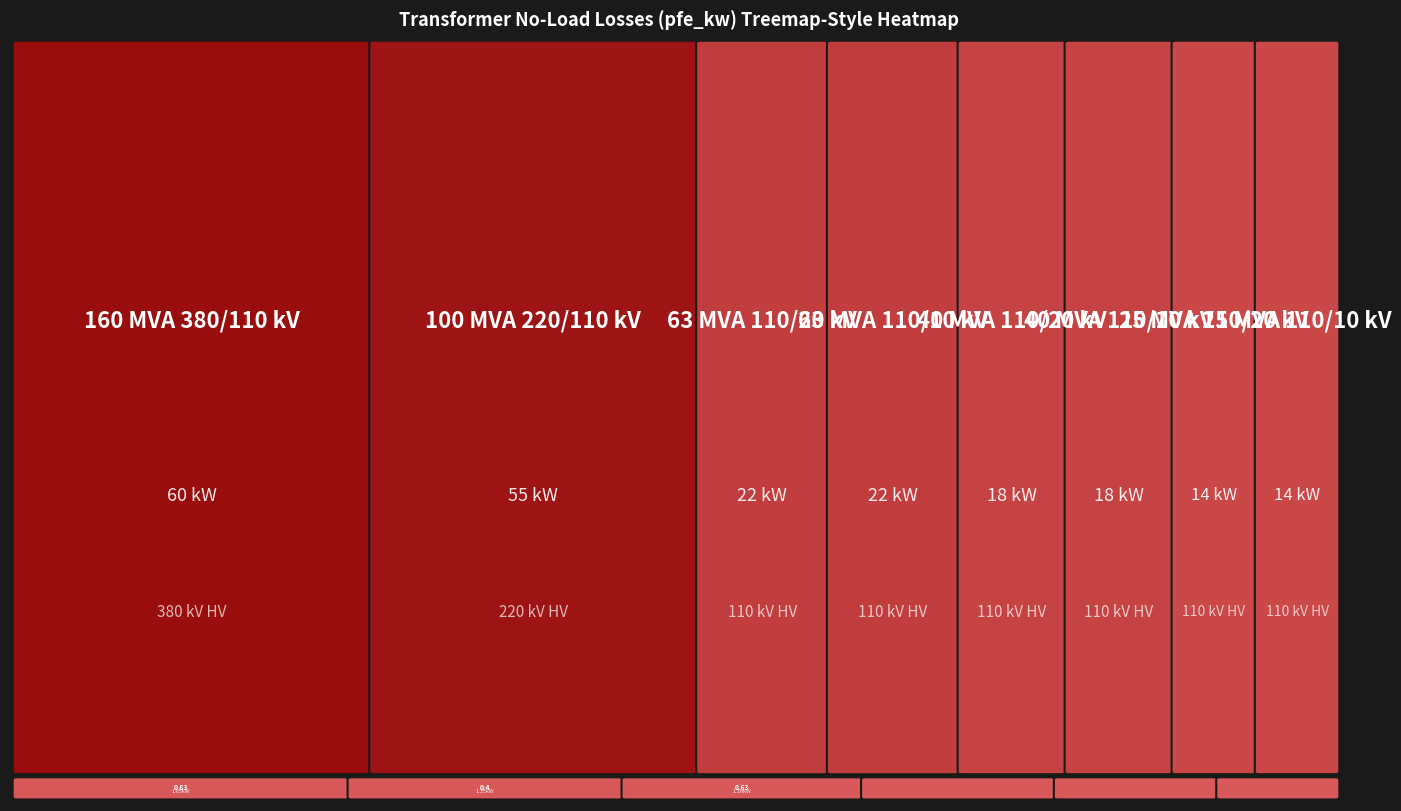

Read the 100 MVA 220/110 kV value at pfe_kw.

55.0